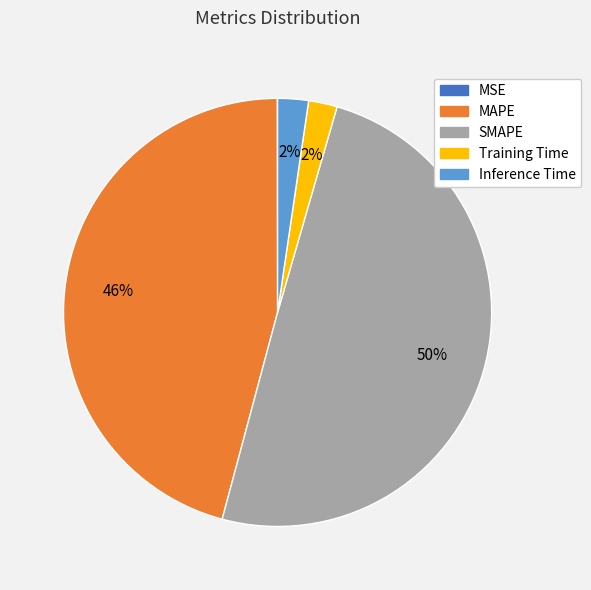

To the nearest percent, what portion does Training Time represent?

2%